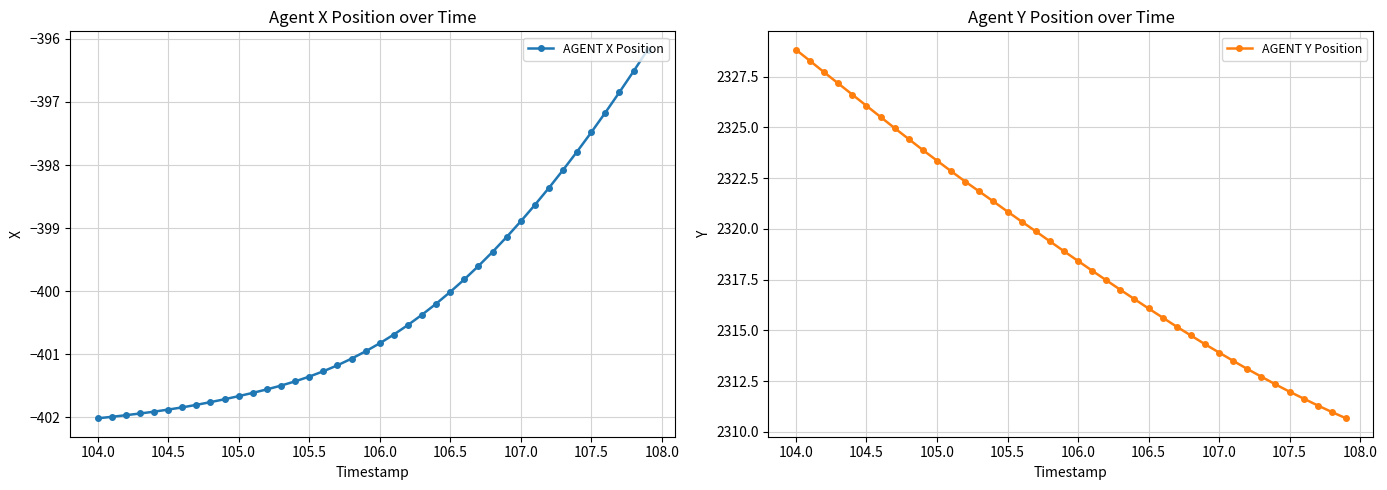

The AGENT X Position series shows -274.6 at 106.5. True or false?

False